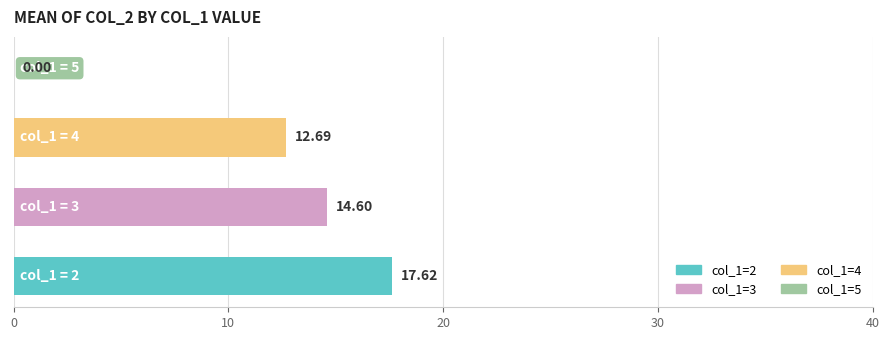

What is the sum of all values?

44.9